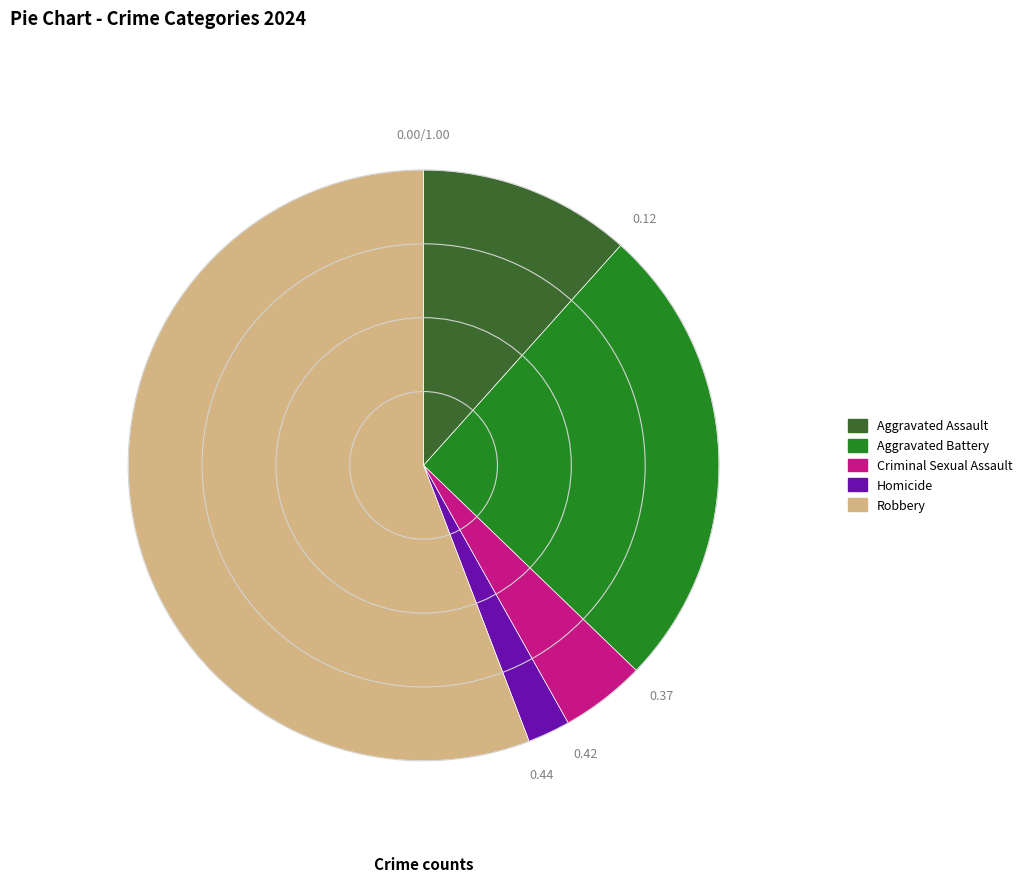

Which slice is the largest?

Robbery